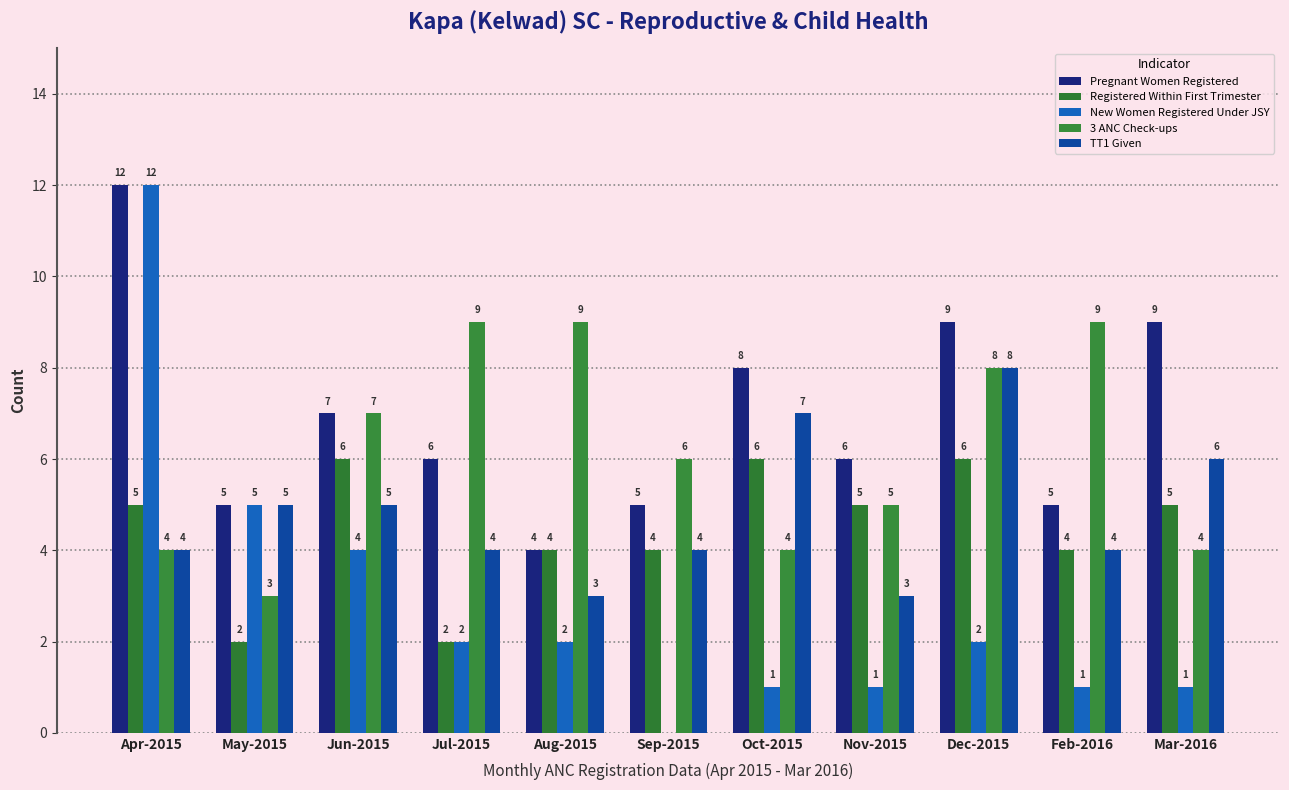

What is the label of the 10th bar from the right?

May-2015